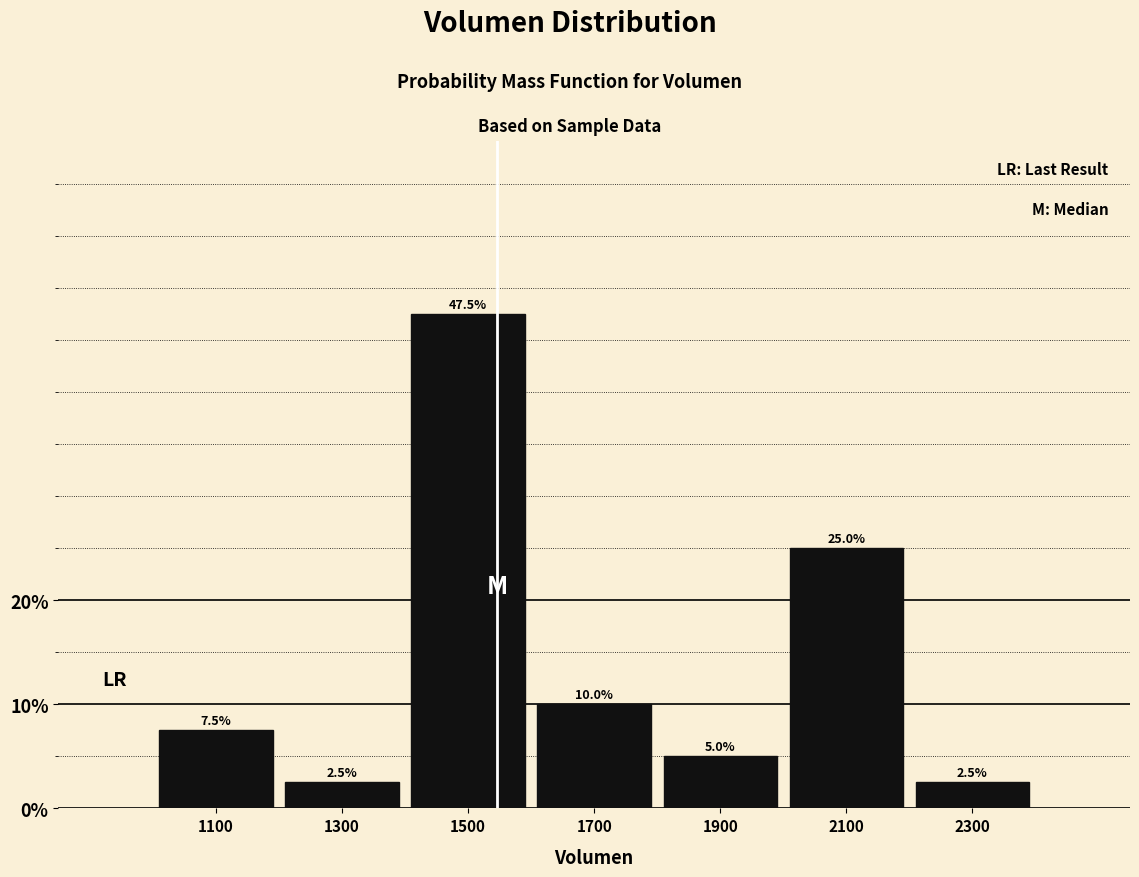

Reading left to right, transcribe this chart: for each bar, give the range it covers on the x-axis and its height.

1000 to 1200: 7.5
1200 to 1400: 2.5
1400 to 1600: 47.5
1600 to 1800: 10.0
1800 to 2000: 5.0
2000 to 2200: 25.0
2200 to 2400: 2.5